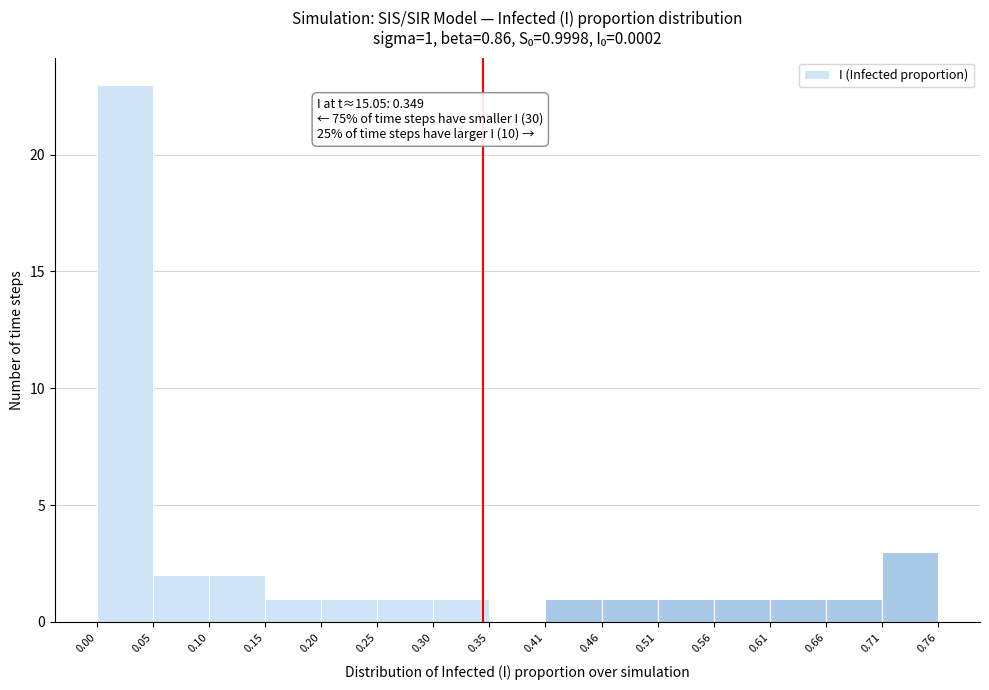

Which range on the x-axis has the tallest bar?

0.00 to 0.05